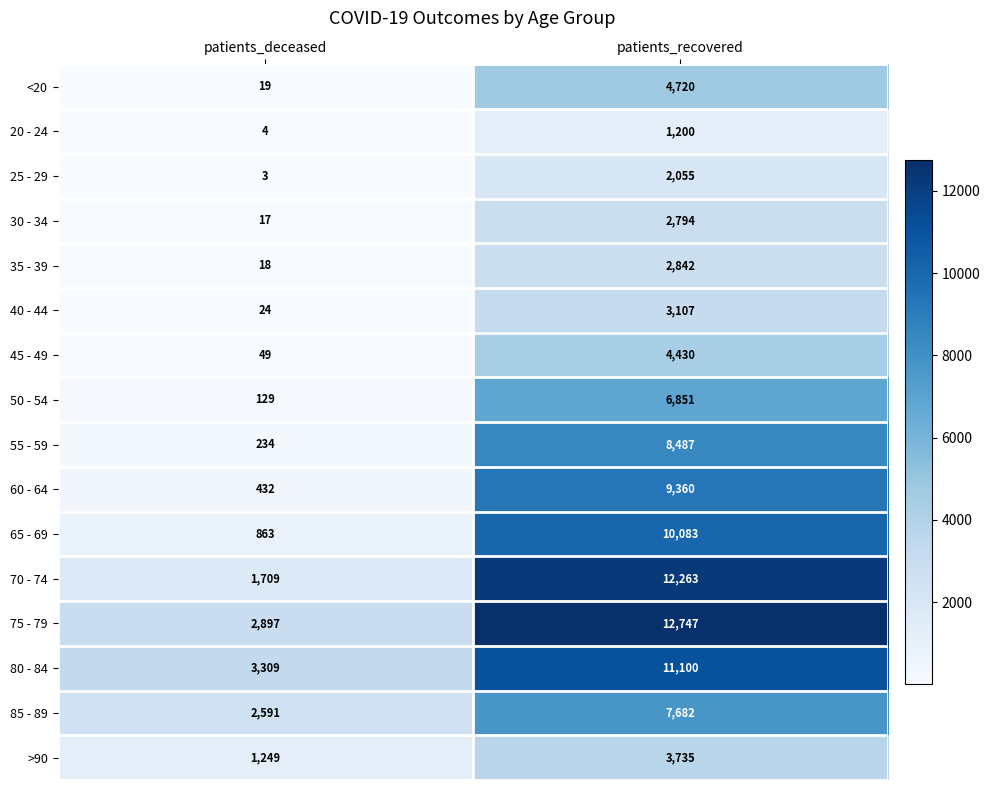

Which label corresponds to the largest value in the chart?

patients_recovered